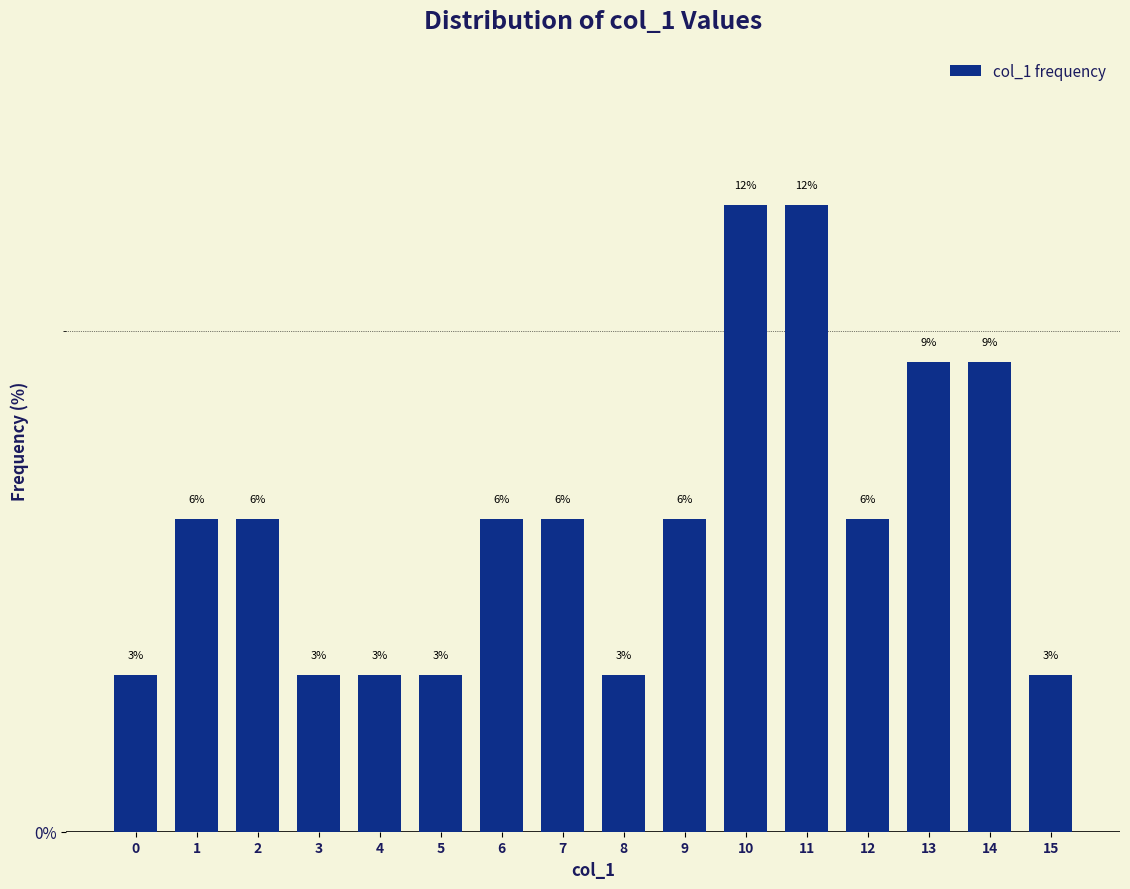

Are the bars horizontal?

No